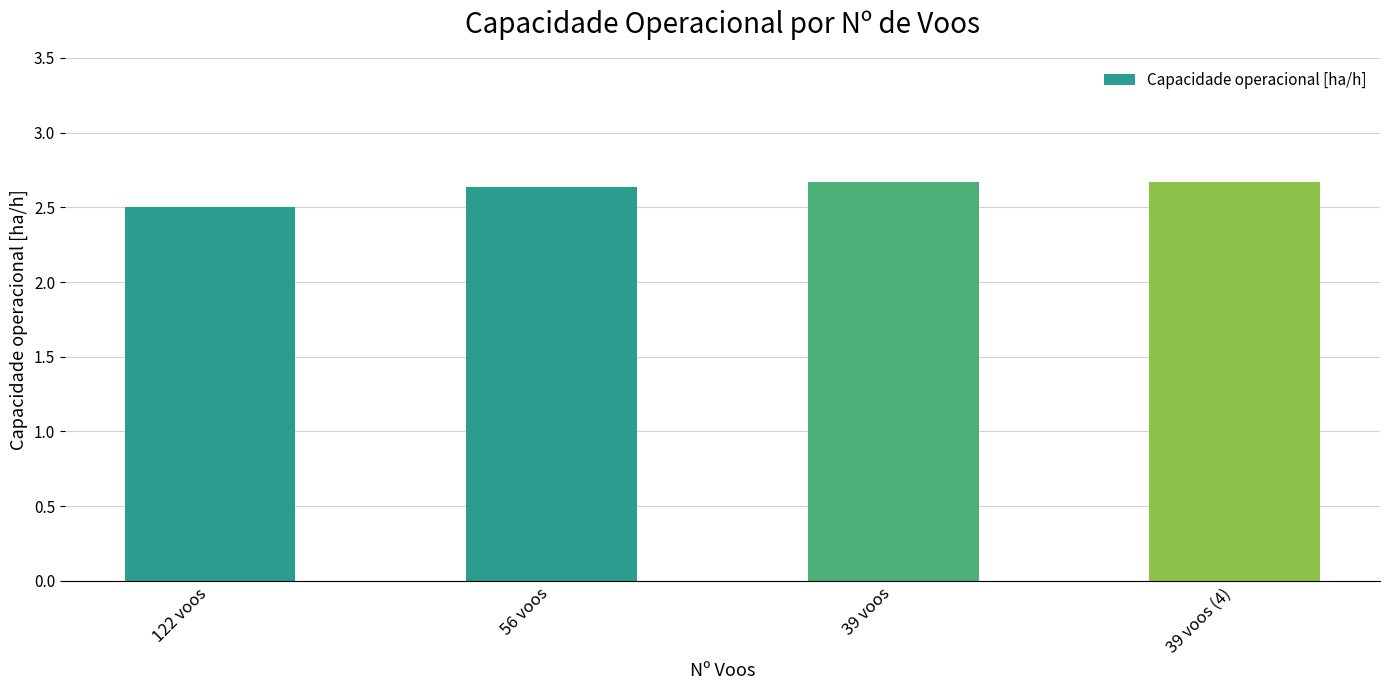

Approximately how many times larger is the value at 39 voos (4) compared to 122 voos?

1.1